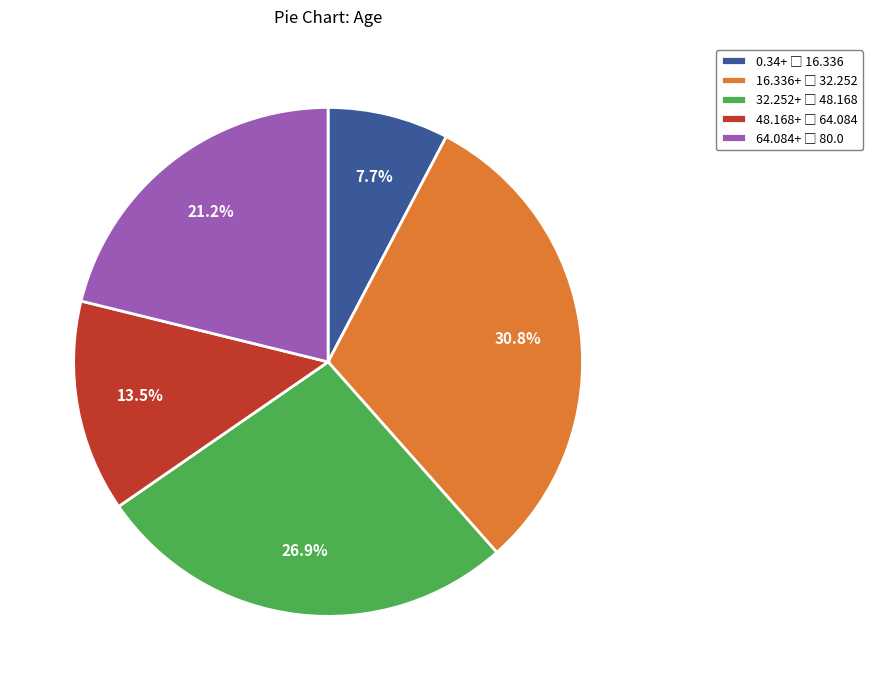

How many slices are in this pie chart?

5